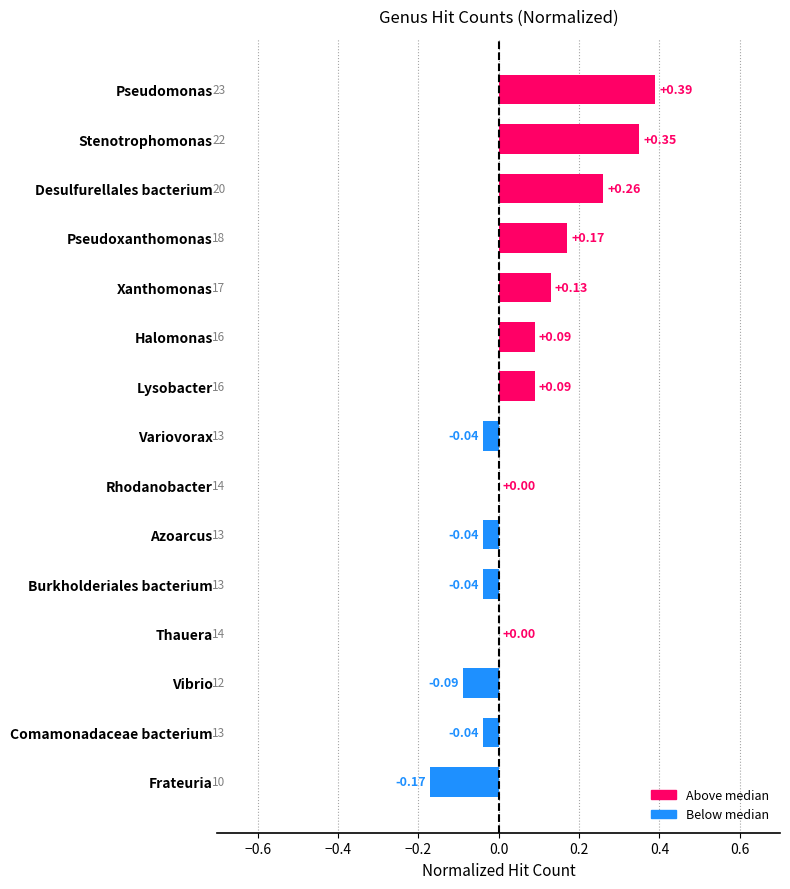

Which has a higher value, Vibrio or Stenotrophomonas?

Stenotrophomonas